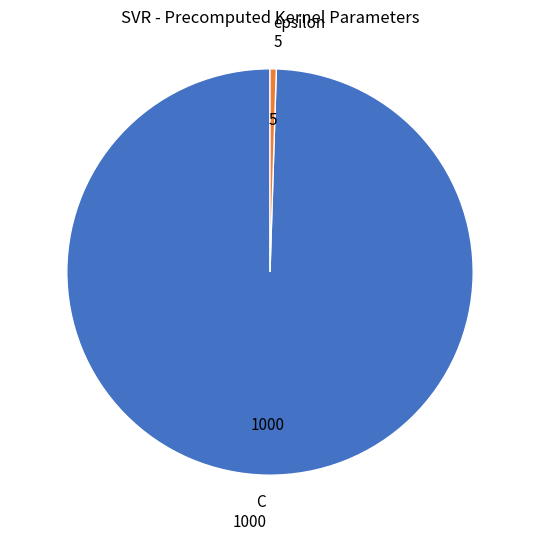

Does any single category account for the majority?

Yes